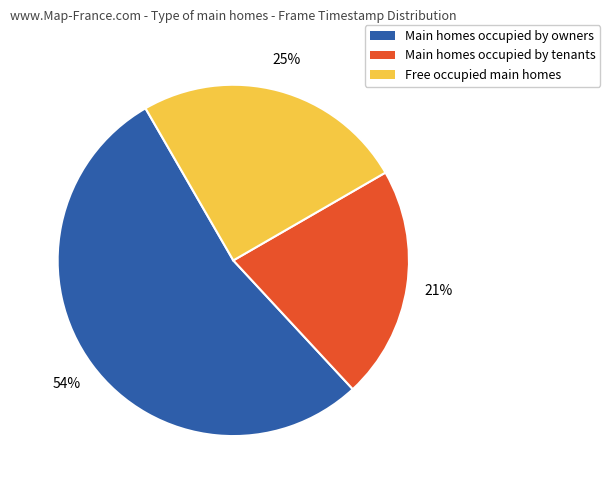

To the nearest percent, what is the average slice percentage?

33%